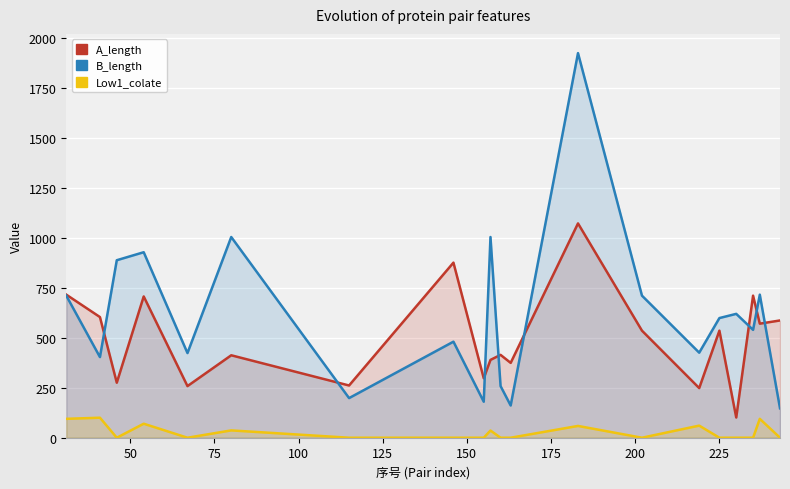

Reading left to right, extract all data points from this chart.

A_length: 715.0	603.0	275.0	706.0	258.0	412.0	261.0	875.0	297.0	389.0	414.0	374.0	1071.0	535.0	248.0	535.0	101.0	710.0	570.0	586.0
B_length: 710.0	403.0	887.0	927.0	423.0	1003.0	198.0	480.0	180.0	1003.0	258.0	161.0	1922.0	710.0	425.0	598.0	619.0	539.0	715.0	147.0
Low1_colate: 94.4	100.0	0.0	70.0	0.0	36.6	0.0	0.0	0.0	36.0	0.0	0.0	58.9	0.0	60.5	0.0	0.0	0.0	94.4	0.0